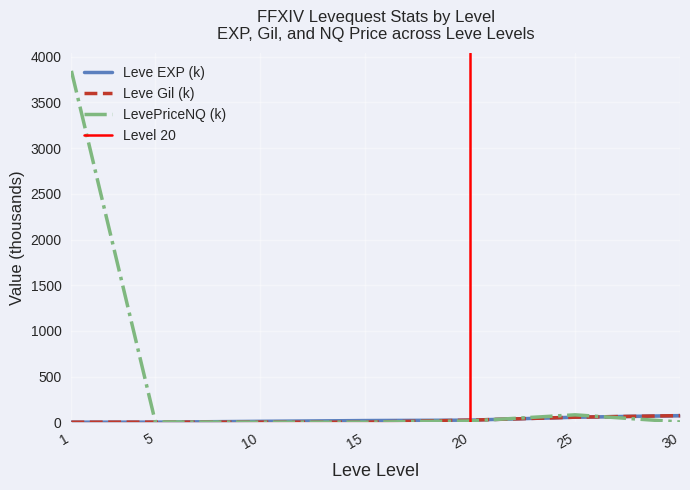

Which series has the widest spread of values?

LevePriceNQ